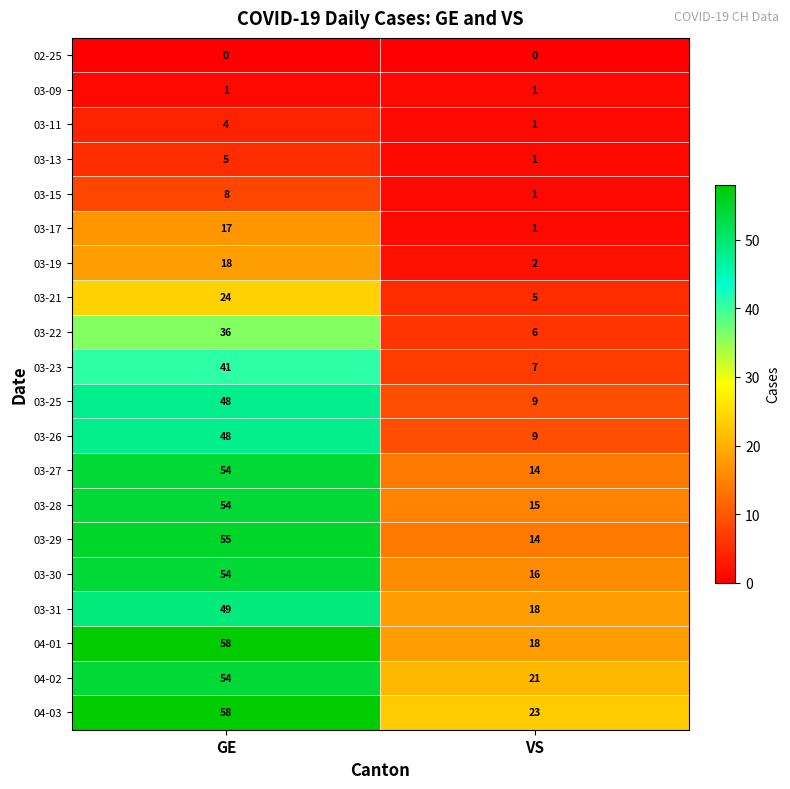

Rank the categories by 03-22 value from highest to lowest.

GE, VS